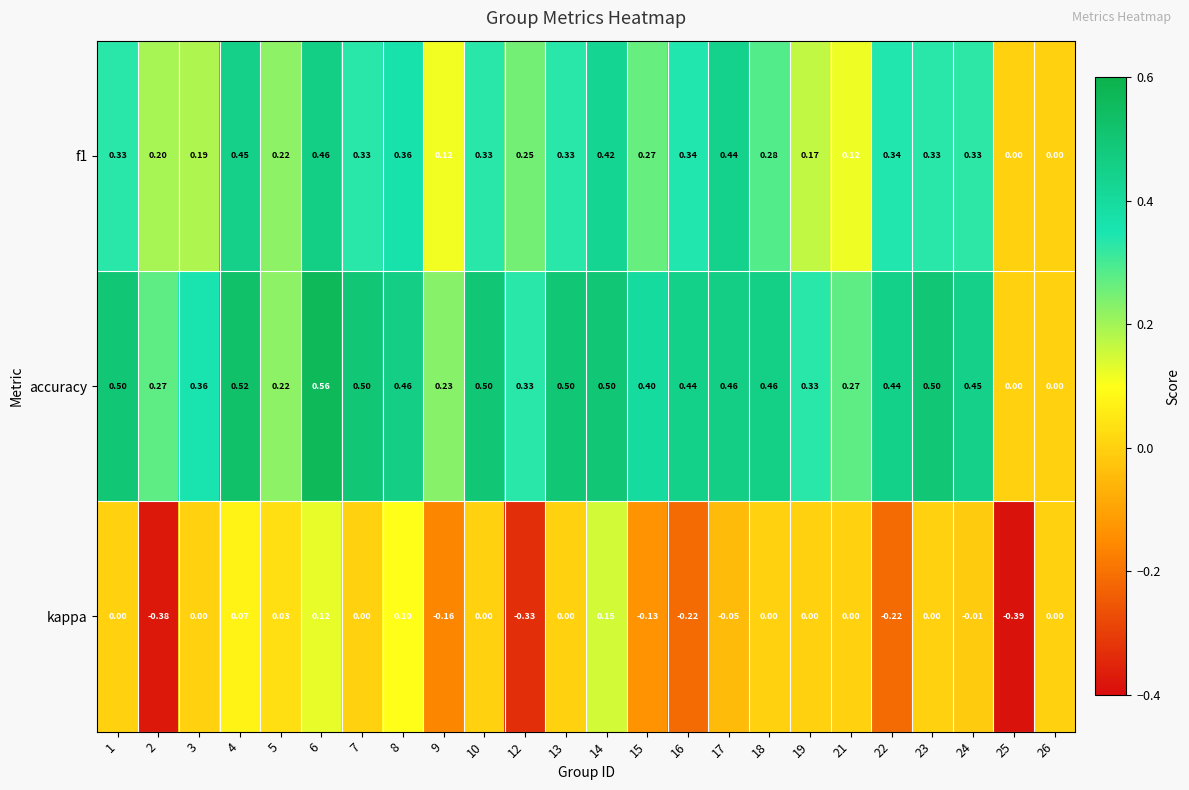

Between 4 and 15, which series saw the biggest shift?

kappa